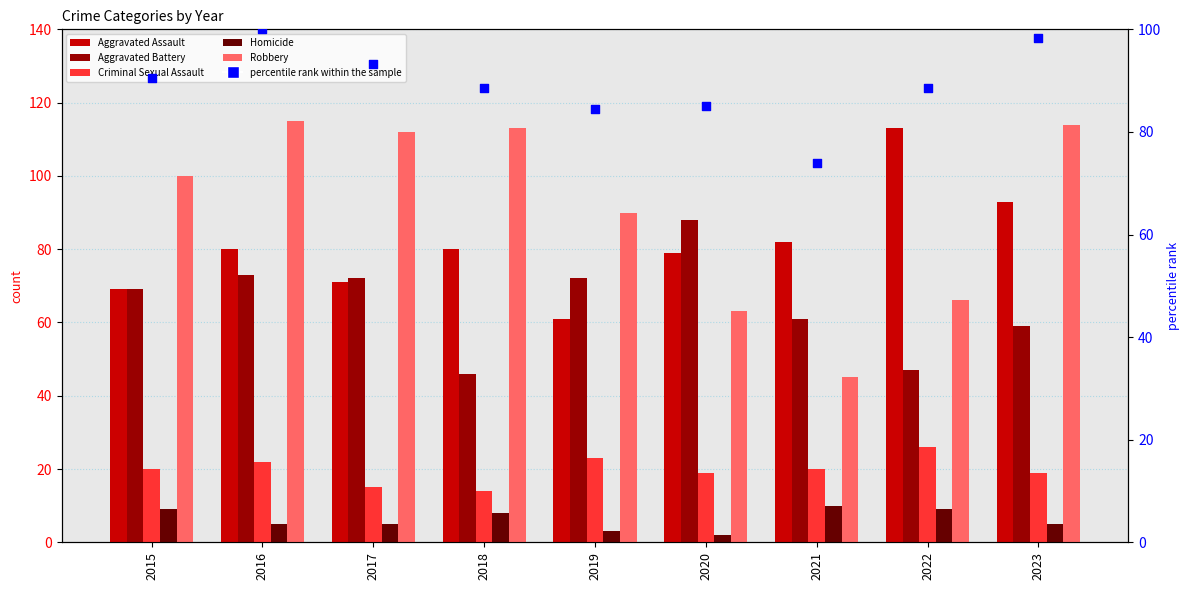

What are all the series names shown in the legend?

Aggravated Assault, Aggravated Battery, Criminal Sexual Assault, Homicide, Robbery, percentile rank within the sample